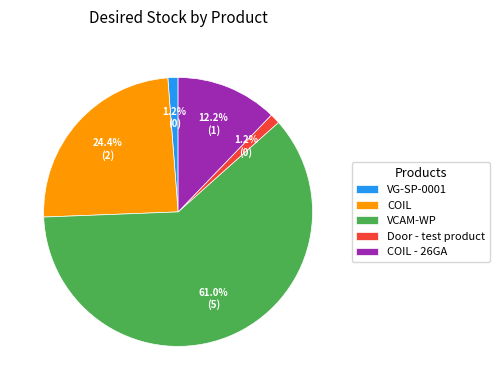

True or false: COIL accounts for 38% of the total.

False